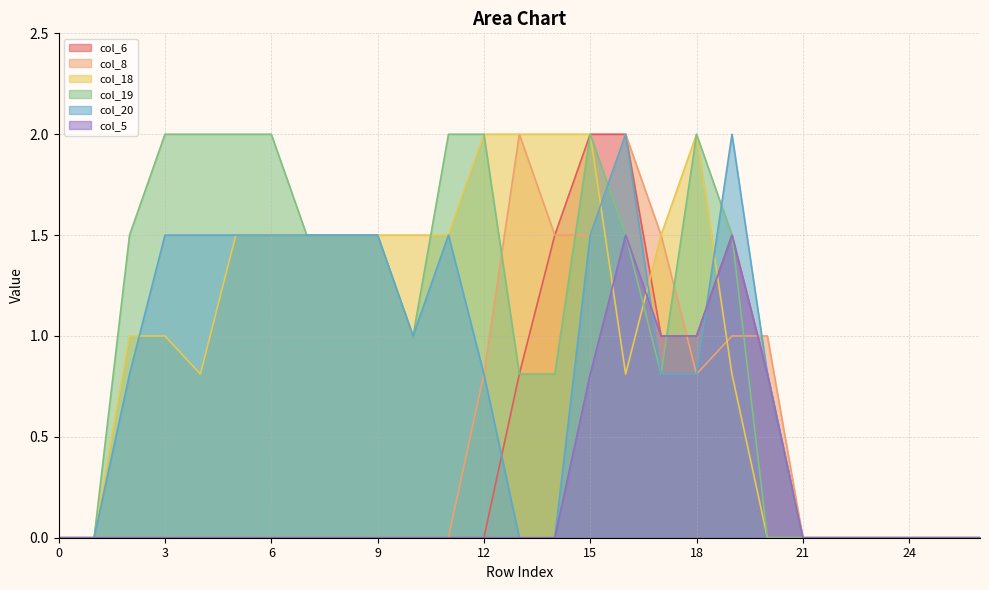

Reading left to right, list all the values displayed in this chart.

col_6: 0.0	0.0	0.0	0.0	0.0	0.0	0.0	0.0	0.0	0.0	0.0	0.0	0.0	0.8	1.5	2.0	2.0	1.0	1.0	1.5	0.8	0.0	0.0	0.0	0.0	0.0	0.0
col_8: 0.0	0.0	0.0	0.0	0.0	0.0	0.0	0.0	0.0	0.0	0.0	0.0	0.8	2.0	1.5	1.5	2.0	1.5	0.8	1.0	1.0	0.0	0.0	0.0	0.0	0.0	0.0
col_18: 0.0	0.0	1.0	1.0	0.8	1.5	1.5	1.5	1.5	1.5	1.5	1.5	2.0	2.0	2.0	2.0	0.8	1.5	2.0	0.8	0.0	0.0	0.0	0.0	0.0	0.0	0.0
col_19: 0.0	0.0	1.5	2.0	2.0	2.0	2.0	1.5	1.5	1.5	1.0	2.0	2.0	0.8	0.8	2.0	1.5	0.8	2.0	1.5	0.0	0.0	0.0	0.0	0.0	0.0	0.0
col_20: 0.0	0.0	0.8	1.5	1.5	1.5	1.5	1.5	1.5	1.5	1.0	1.5	0.8	0.0	0.0	1.5	2.0	0.8	0.8	2.0	0.8	0.0	0.0	0.0	0.0	0.0	0.0
col_5: 0.0	0.0	0.0	0.0	0.0	0.0	0.0	0.0	0.0	0.0	0.0	0.0	0.0	0.0	0.0	0.8	1.5	1.0	1.0	1.5	0.8	0.0	0.0	0.0	0.0	0.0	0.0